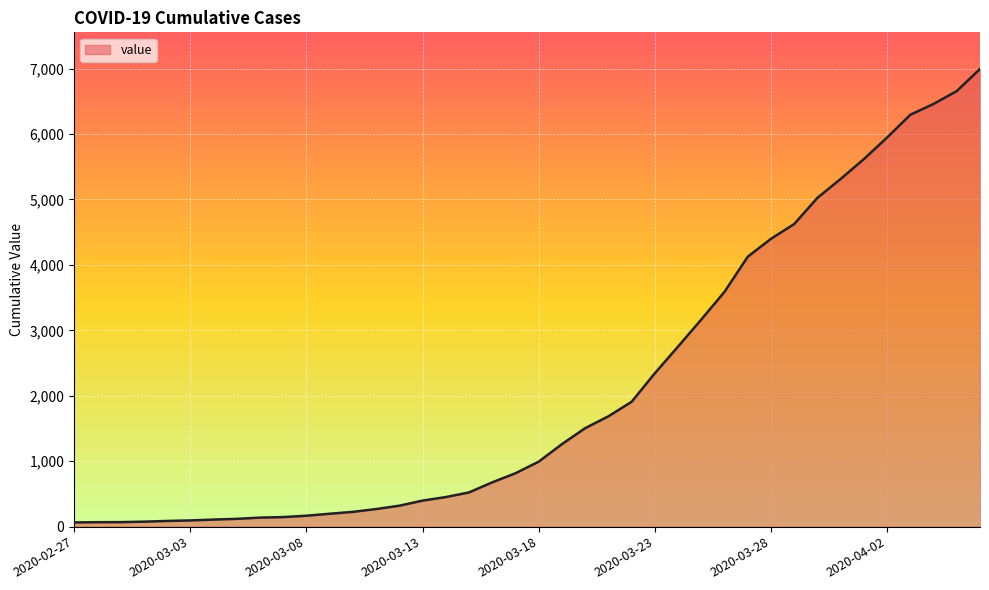

How many lines are shown in the chart?

1